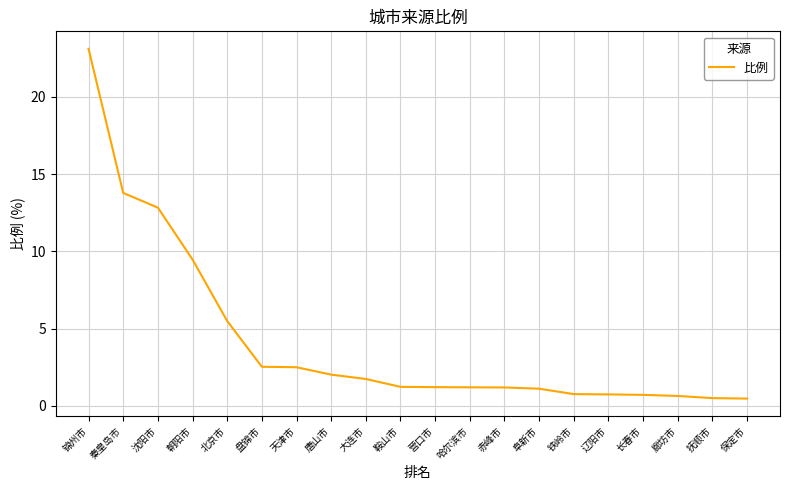

Where is the data nearest to the value 11?

朝阳市